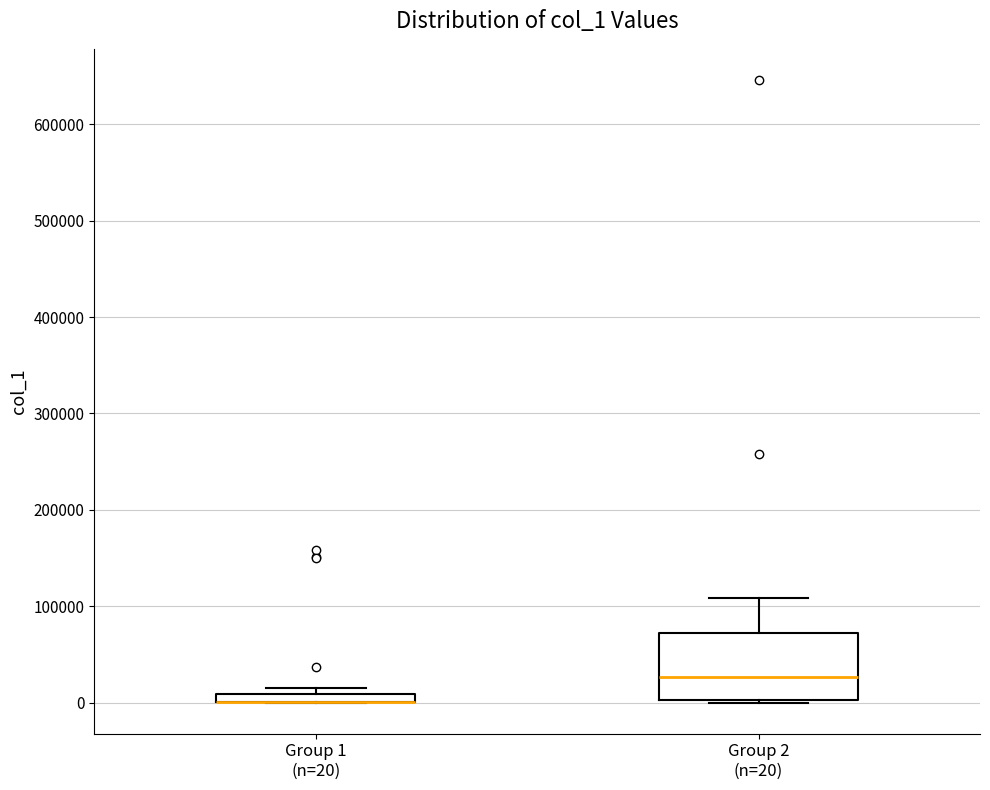

Which box is the tallest, from its lower edge to its upper edge?

Group 2 (n=20)